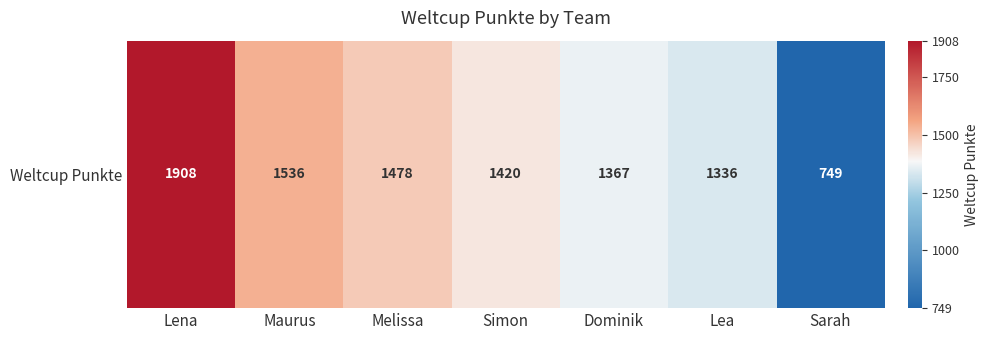

Reading left to right, transcribe all the data shown in this chart.

1908	1536	1478	1420	1367	1336	749